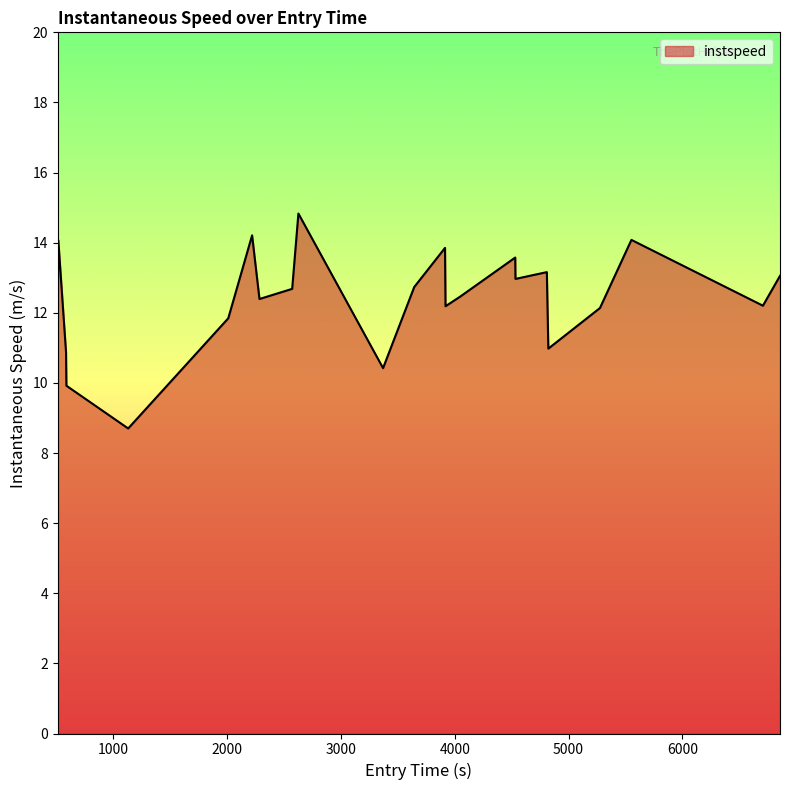

What is the greatest value displayed?

14.8